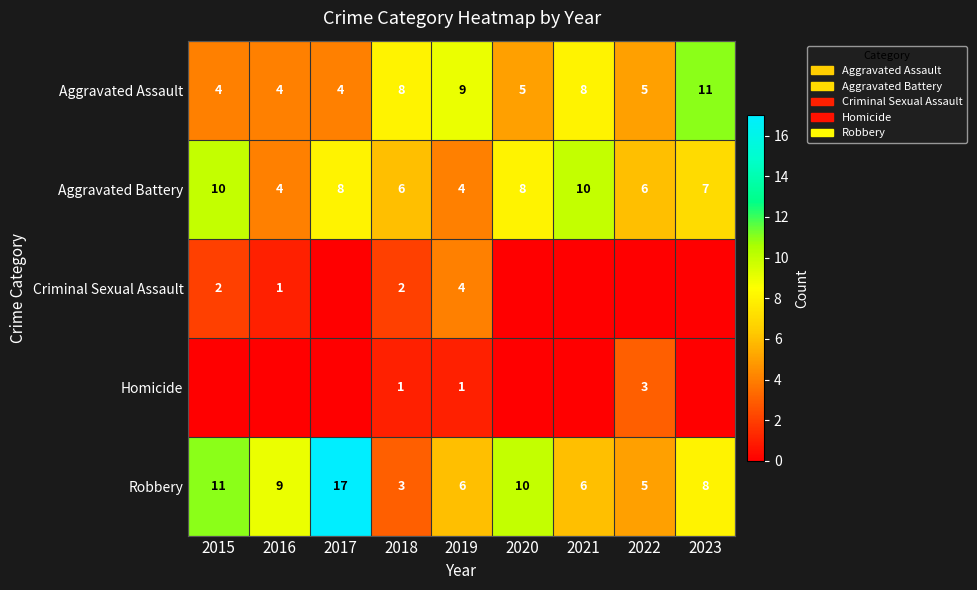

What is the difference between the maximum and minimum values in the Aggravated Assault series?

7